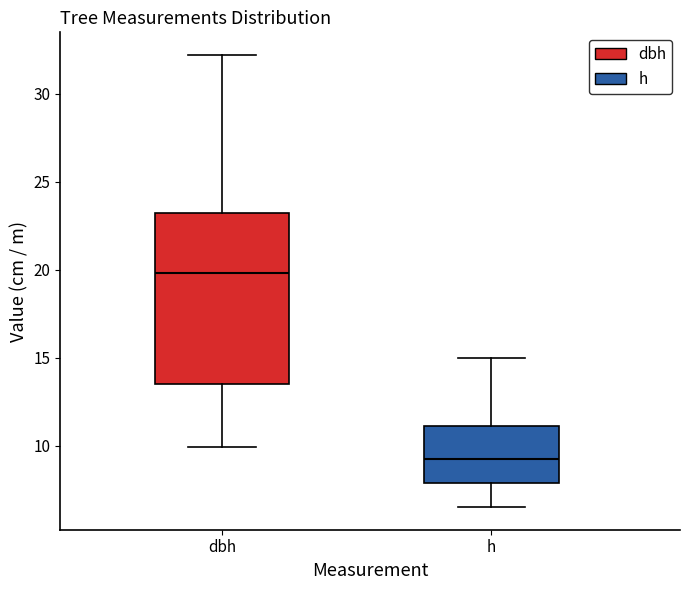

Reading left to right, transcribe this box plot: for each box, give where its median line is, the range the box spans, and where its two whiskers end, as read against the y-axis. The values are not printed on the chart, so give them approximately, as read against the axis.

dbh: median 20.0, box 13.5 to 23.0, whiskers 10.0 to 32.0
h: median 9.5, box 8.0 to 11.0, whiskers 6.5 to 15.0